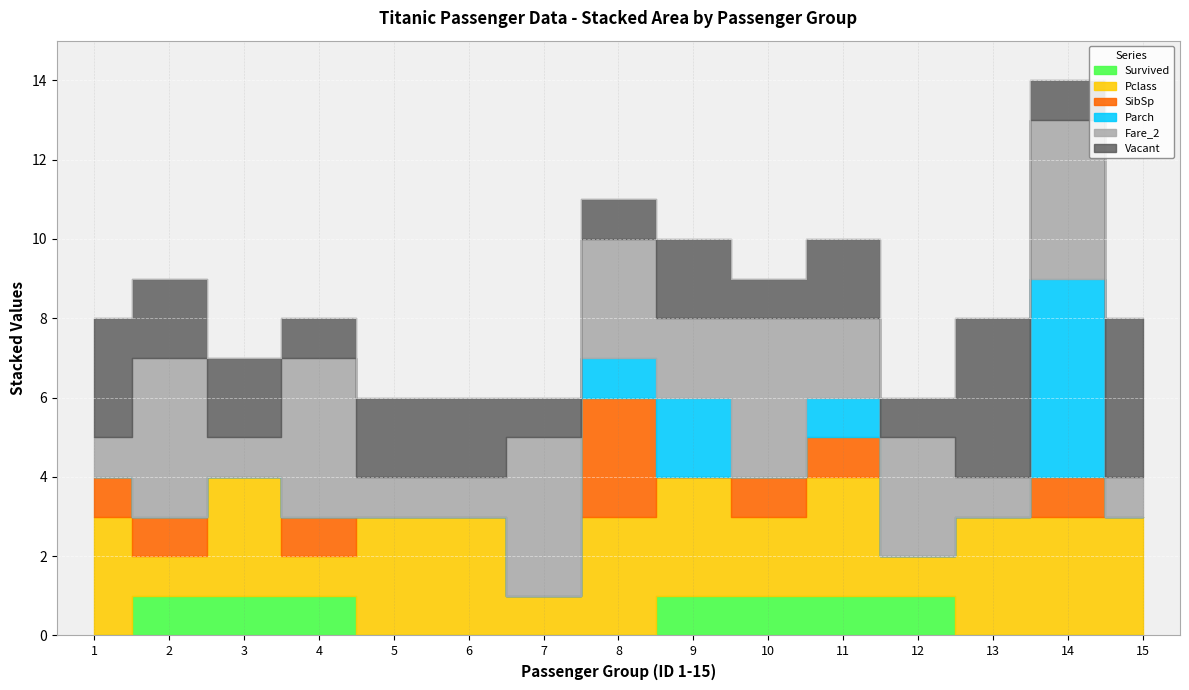

What is the maximum value for SibSp?

3